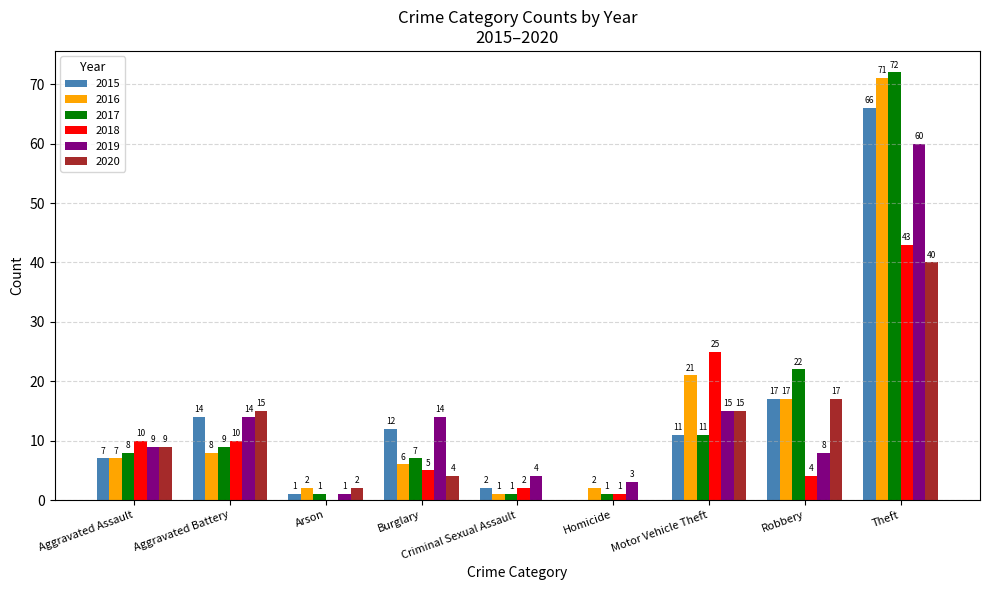

Count the number of data series in this chart.

6